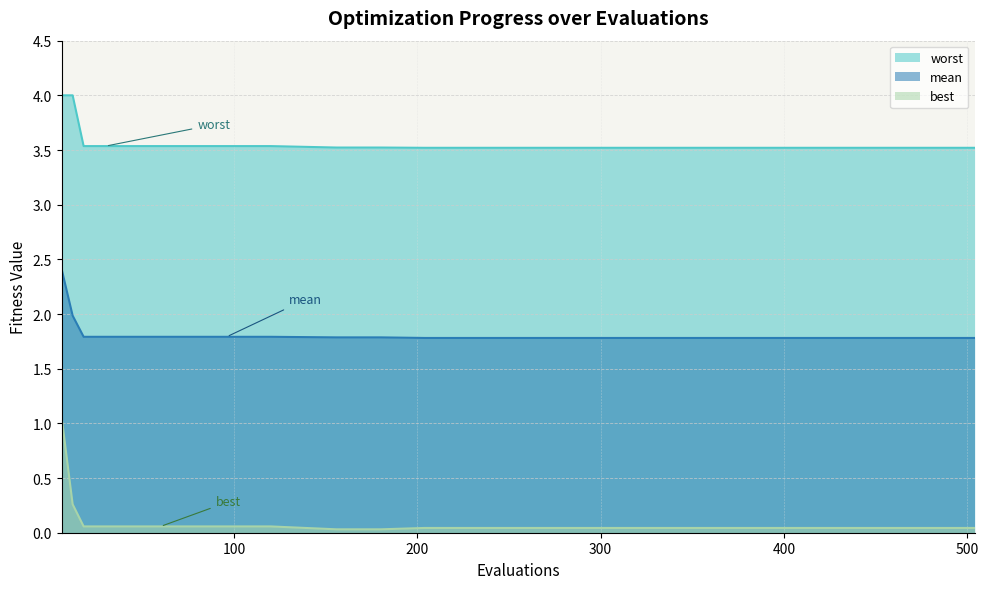

Reading left to right, list all the values displayed in this chart.

mean: 2.4	2.0	1.8	1.8	1.8	1.8	1.8	1.8	1.8	1.8	1.8	1.8	1.8	1.8	1.8	1.8	1.8	1.8	1.8	1.8
best: 1.1	0.3	0.1	0.1	0.1	0.1	0.1	0.0	0.0	0.0	0.0	0.0	0.0	0.0	0.0	0.0	0.0	0.0	0.0	0.0
worst: 4.0	4.0	3.5	3.5	3.5	3.5	3.5	3.5	3.5	3.5	3.5	3.5	3.5	3.5	3.5	3.5	3.5	3.5	3.5	3.5